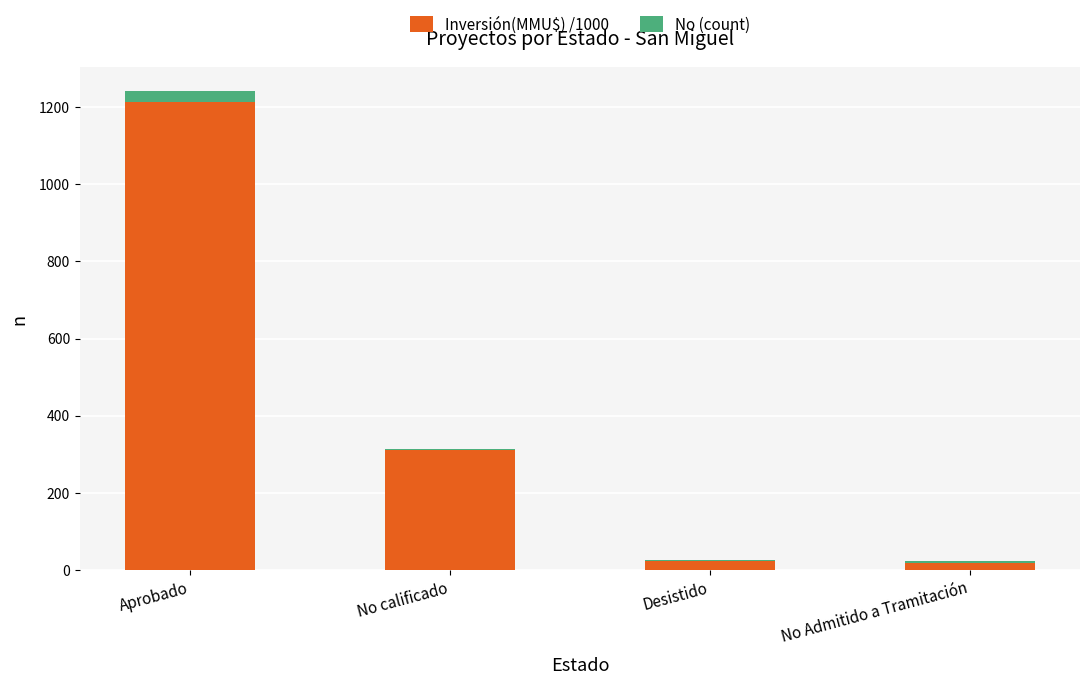

Count the number of categories in the chart.

4